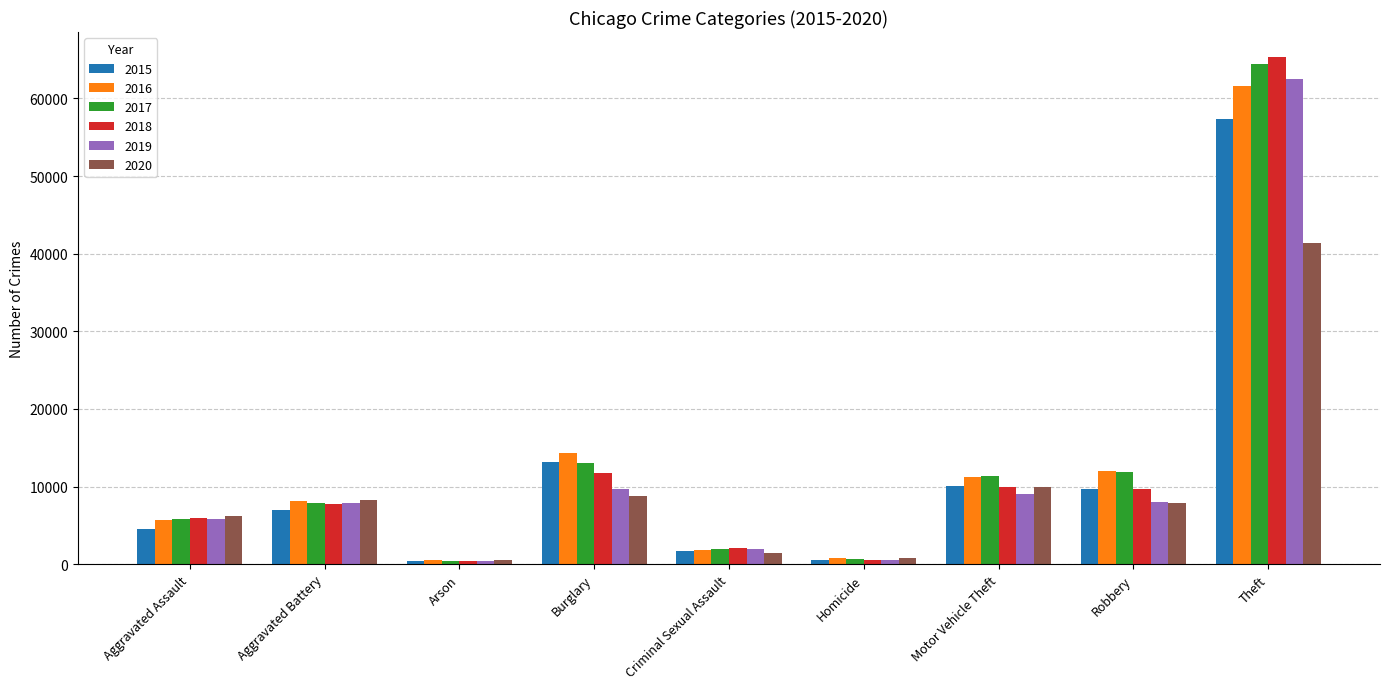

At which category does the chart reach its peak across all series?

Theft